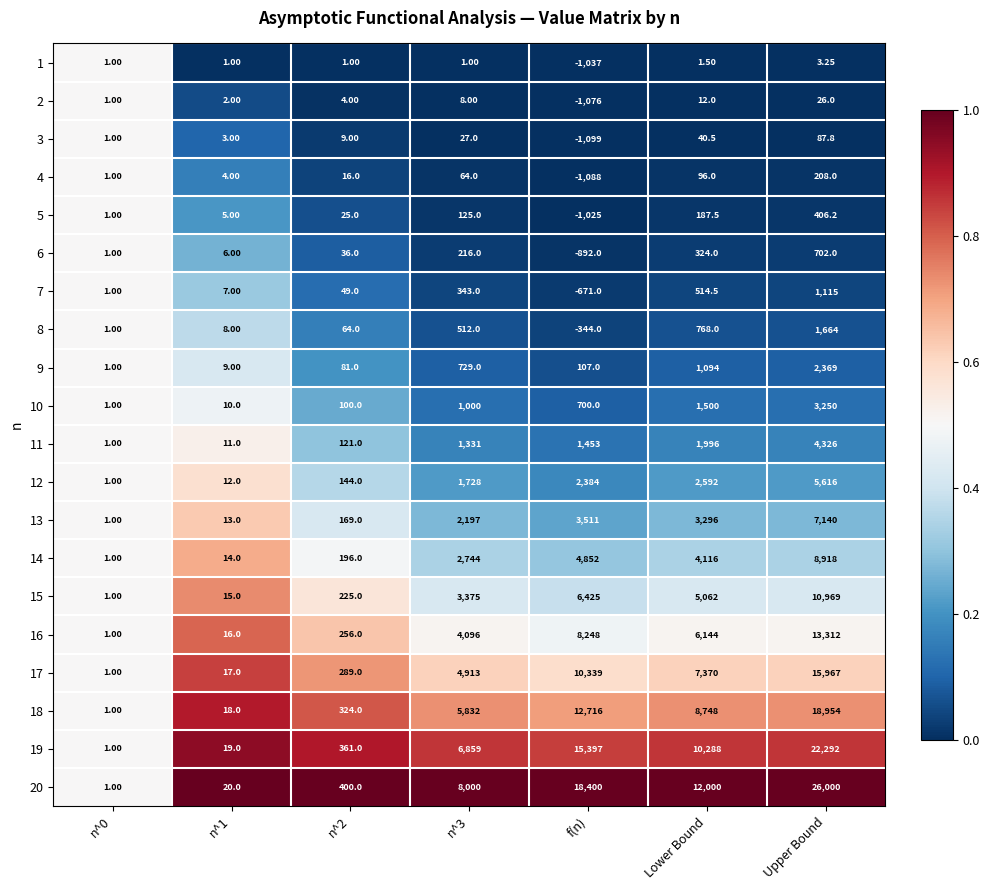

Rank the series at Upper Bound from lowest to highest value.

1, 2, 3, 4, 5, 6, 7, 8, 9, 10, 11, 12, 13, 14, 15, 16, 17, 18, 19, 20